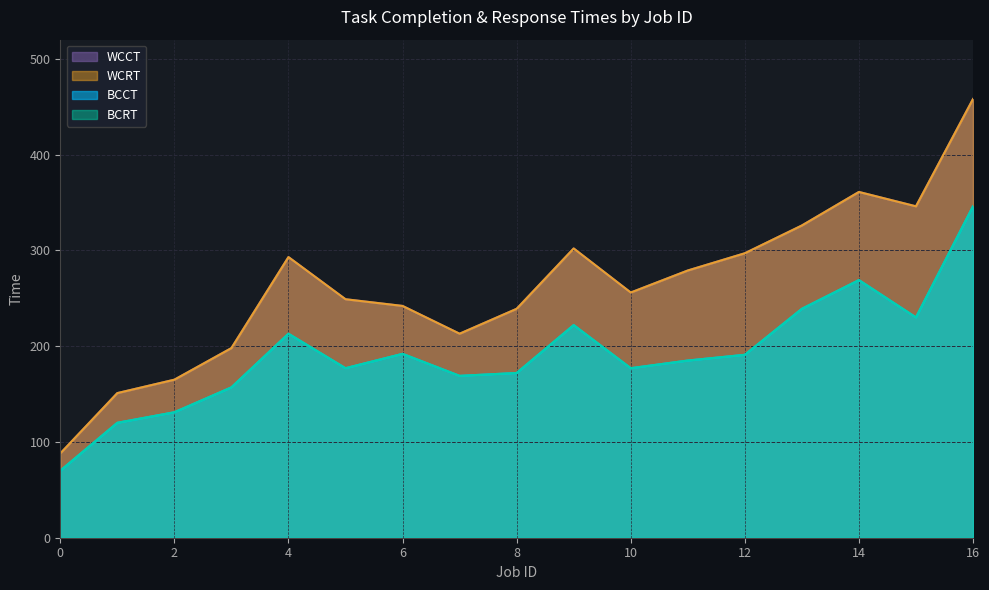

Rank the series by their maximum value, from highest to lowest.

WCCT, WCRT, BCCT, BCRT